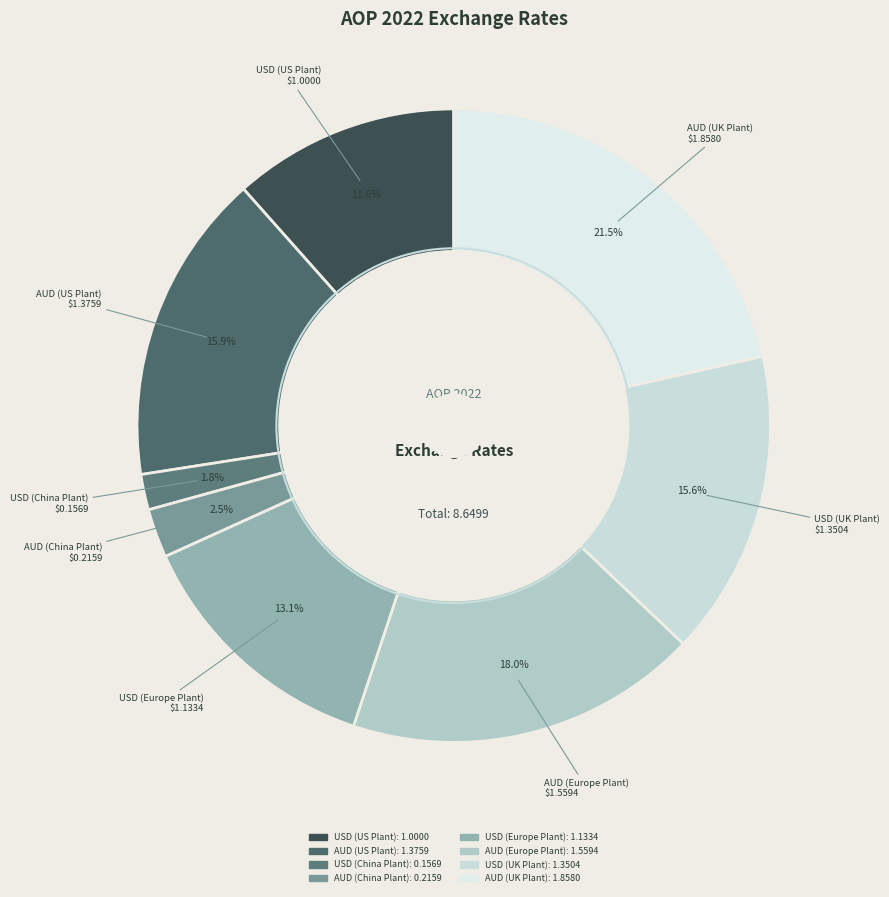

How many slices are in this pie chart?

8